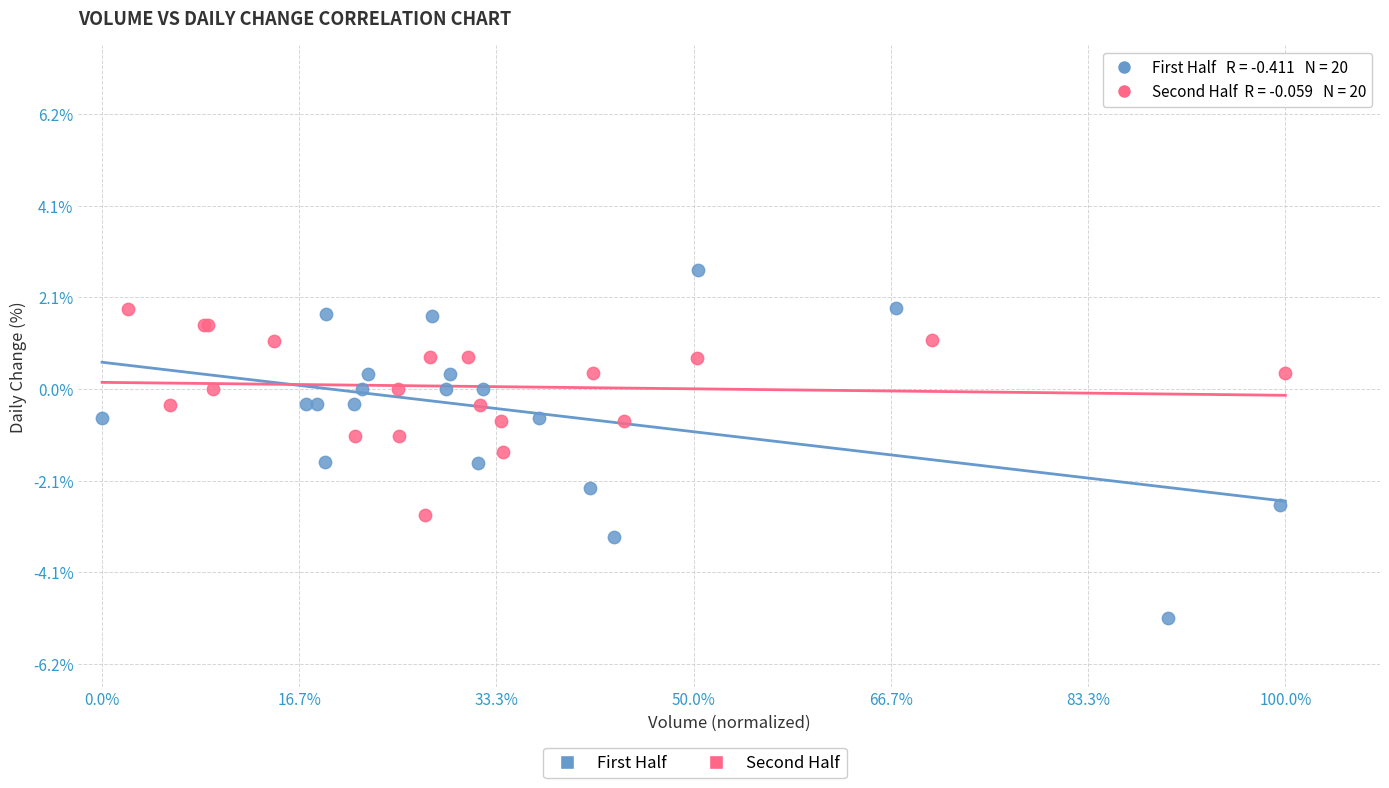

Which series has the widest spread of Y values?

First Half